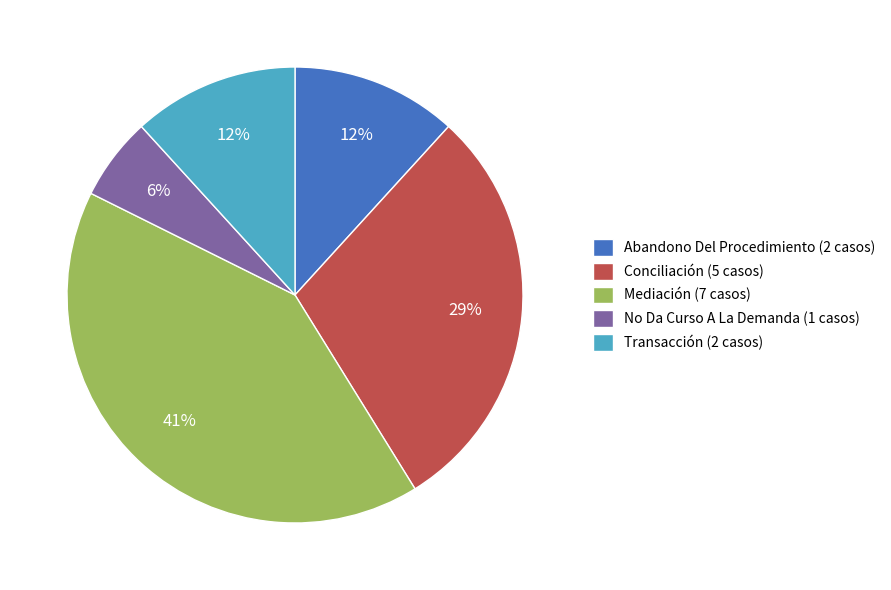

To the nearest percent, what is the difference between the largest and smallest slice percentages?

35%